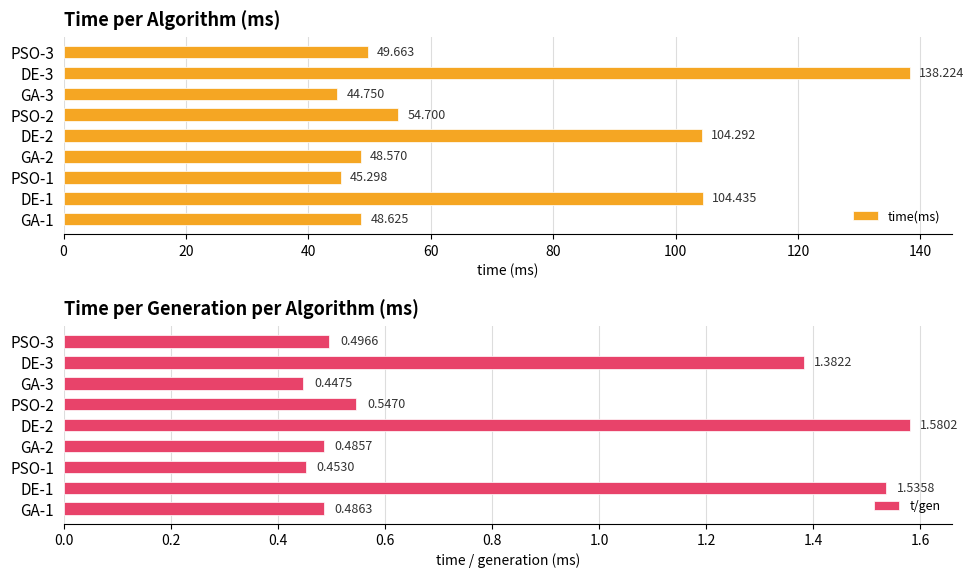

At which label is t/gen closest to 1?

DE-3